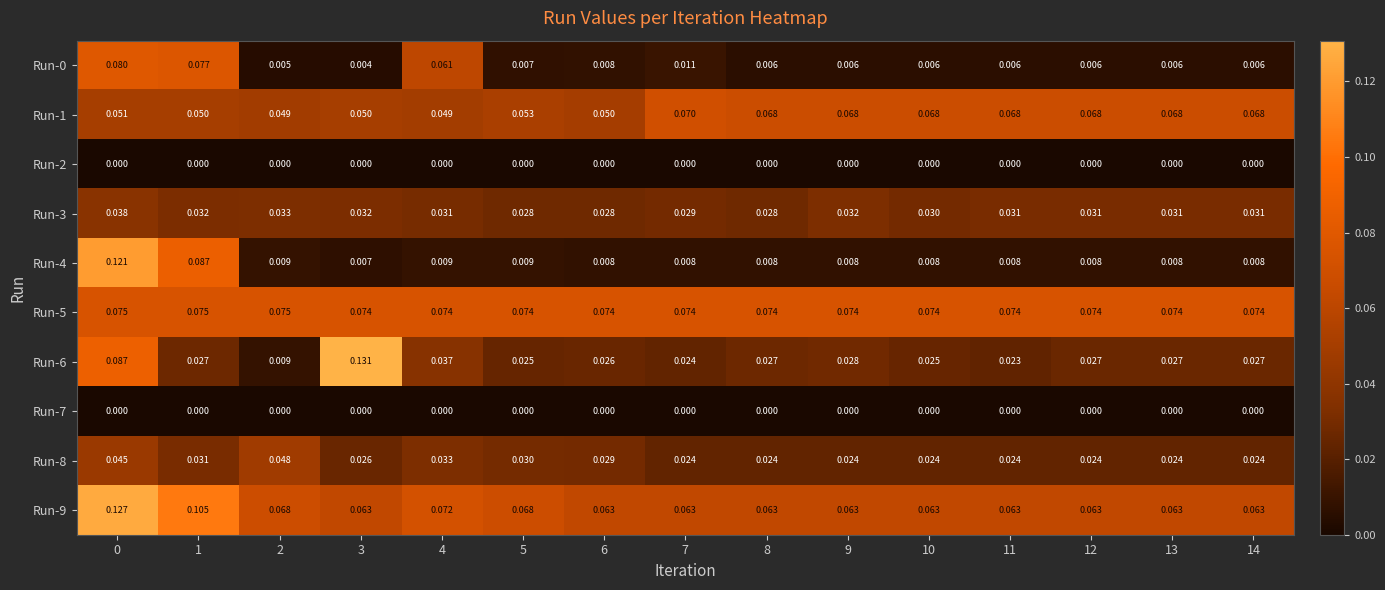

Is the value of Run-5 at 11 greater than the value of Run-4 at 10?

Yes